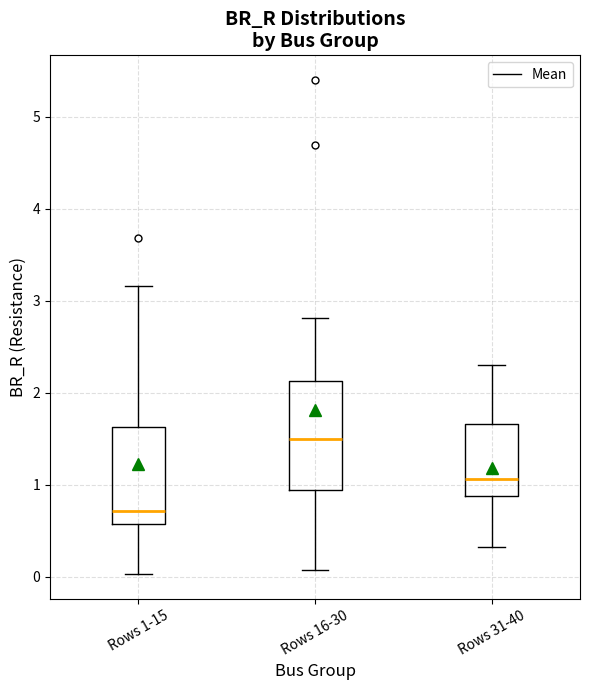

Reading left to right, transcribe this box plot: for each box, give where its median line is, the range the box spans, and where its two whiskers end, as read against the y-axis. The values are not printed on the chart, so give them approximately, as read against the axis.

Rows 1-15: median 0.7, box 0.6 to 1.6, whiskers 0.0 to 3.2
Rows 16-30: median 1.5, box 0.9 to 2.1, whiskers 0.1 to 2.8
Rows 31-40: median 1.1, box 0.9 to 1.7, whiskers 0.3 to 2.3